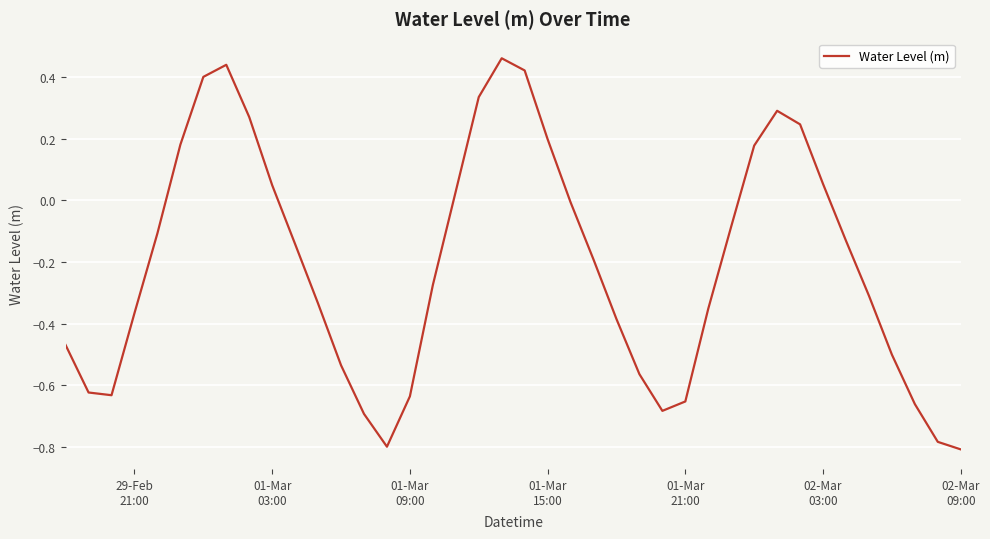

Does the chart have visible grid lines?

Yes